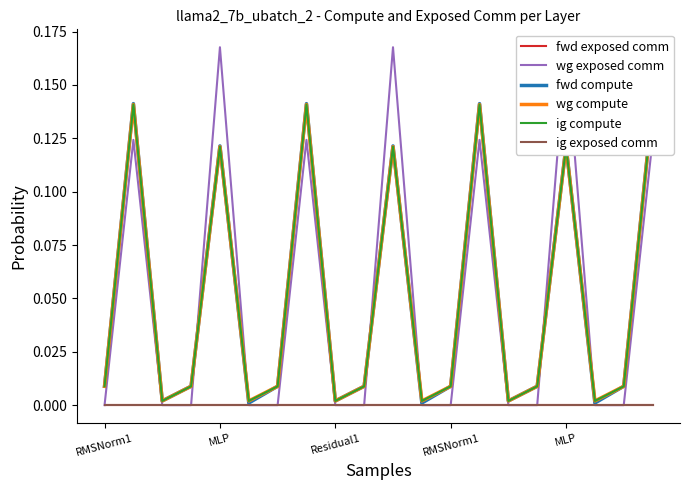

Which series has the largest total across all categories?

wg exposed comm